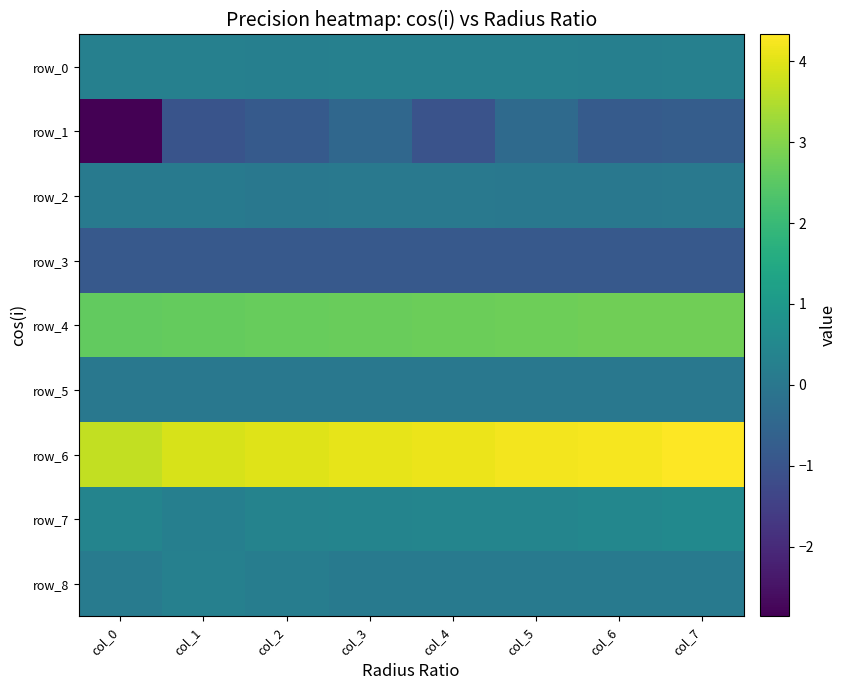

At which label does row_7 reach its minimum?

col_1